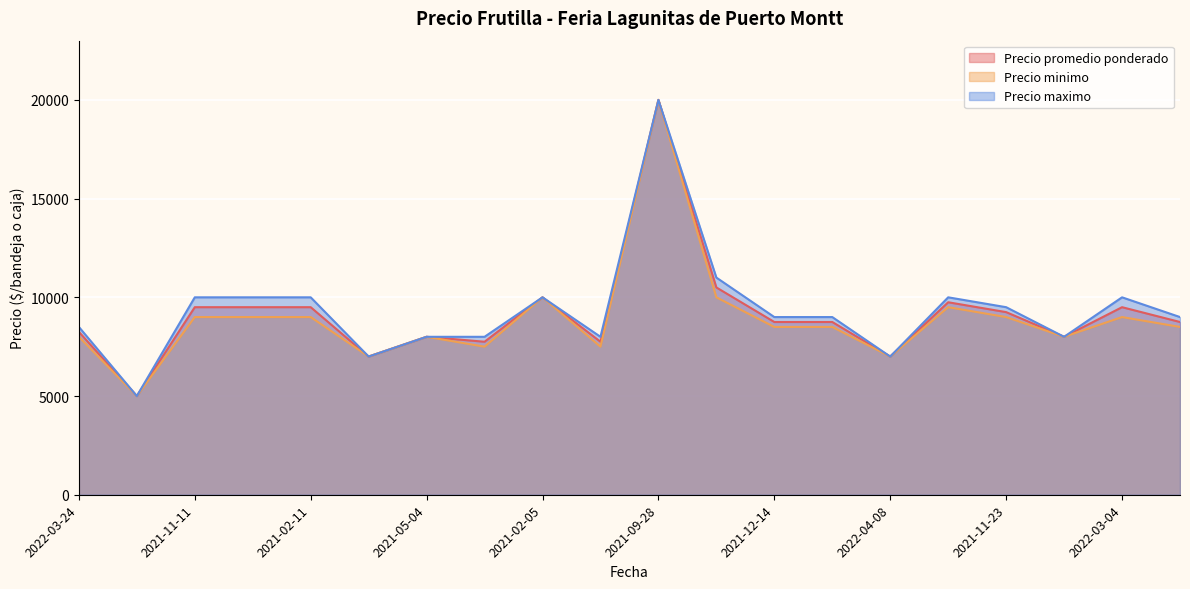

At which category is the sum across all series the highest?

2021-09-28